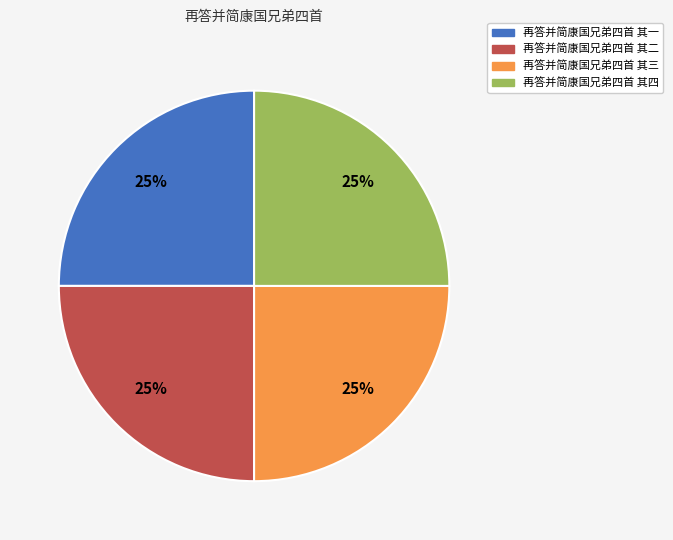

Count the number of slices in the pie.

4